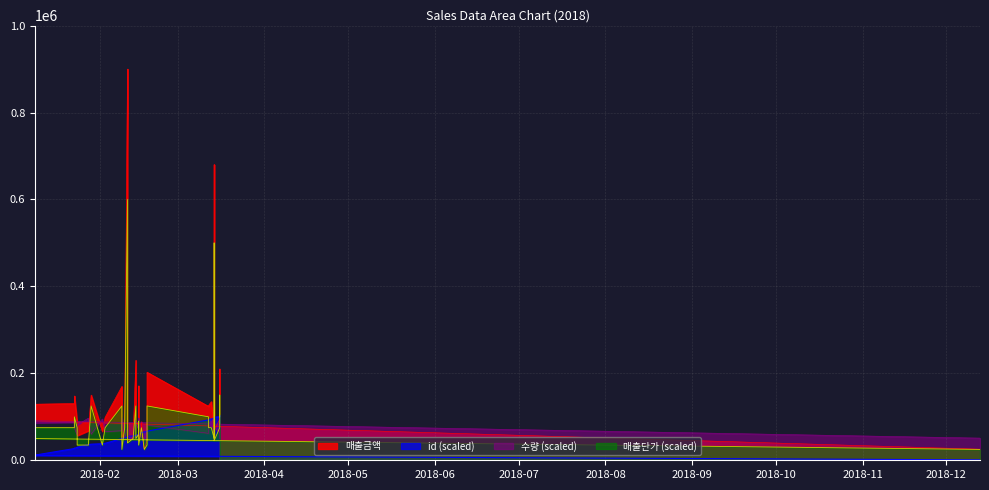

How many series are shown in this chart?

4